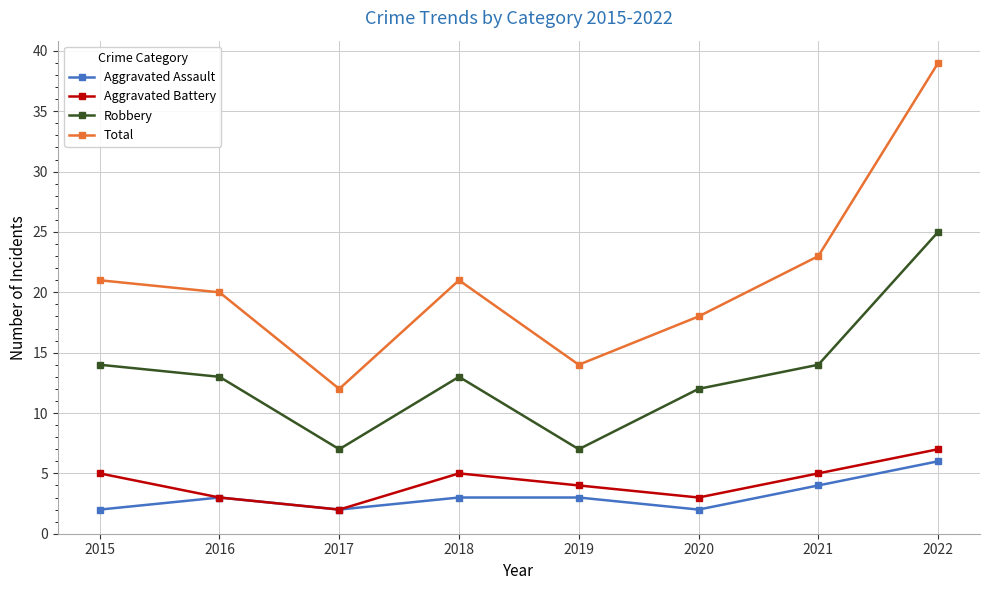

At 2021, list the series in order from largest to smallest.

Total, Robbery, Aggravated Battery, Aggravated Assault